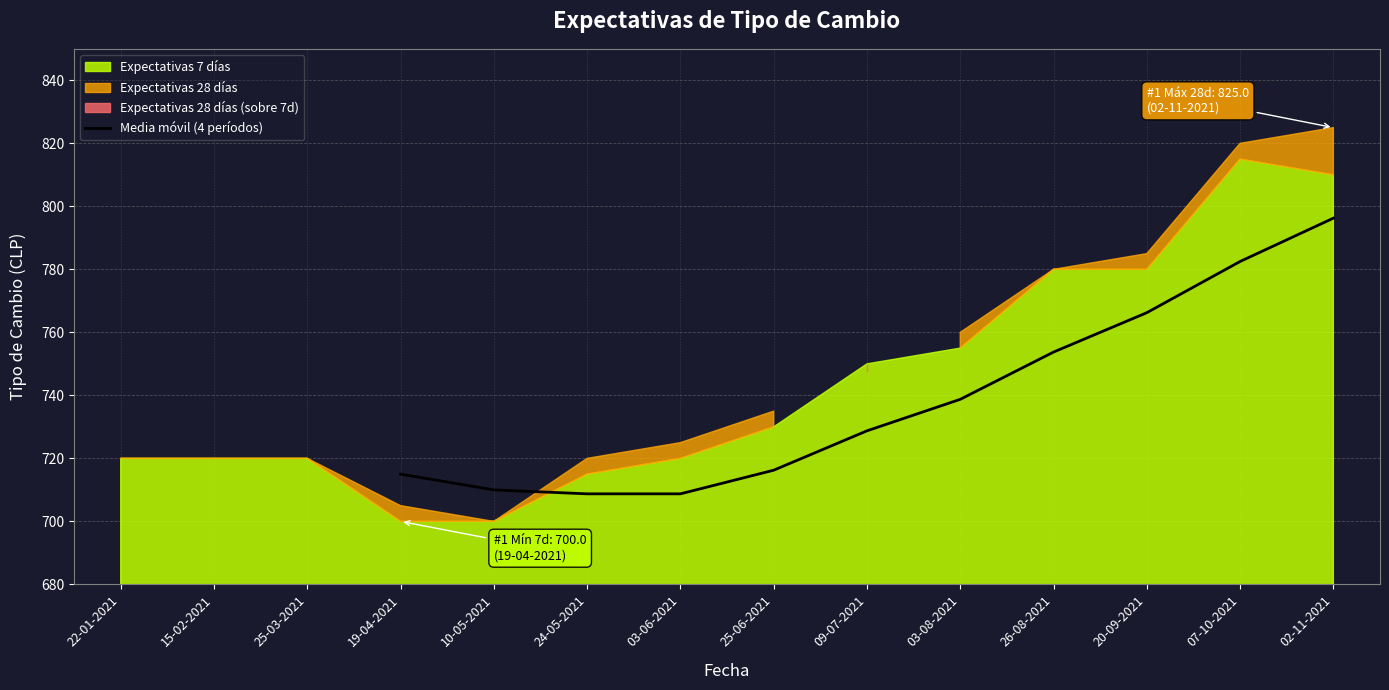

The Media móvil (4 períodos) series shows 708.8 at 03-06-2021. True or false?

True